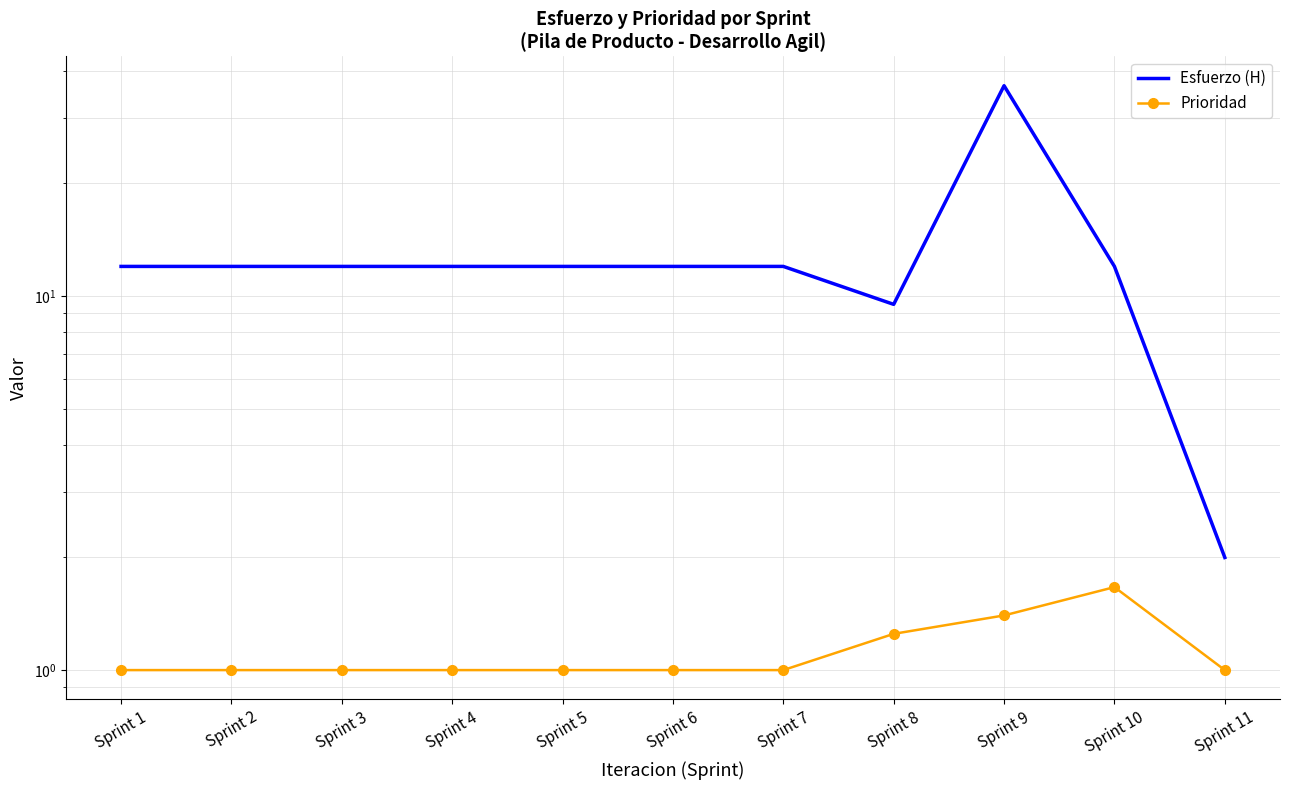

Which label corresponds to the largest value in the chart?

Sprint 9